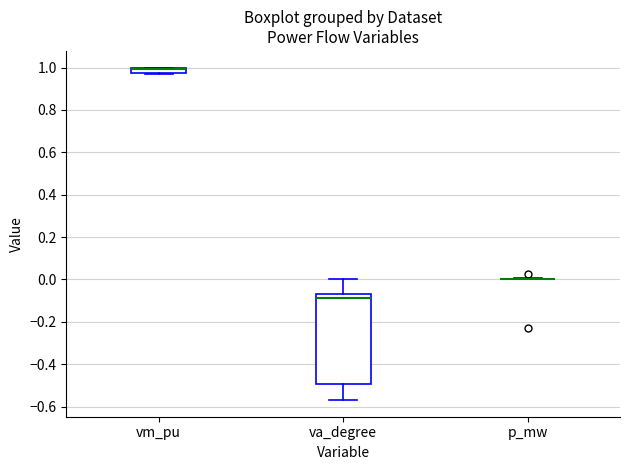

Where is the upper edge of the box for vm_pu on the y-axis? The values are not printed on the chart, so give them approximately, as read against the axis.

1.00